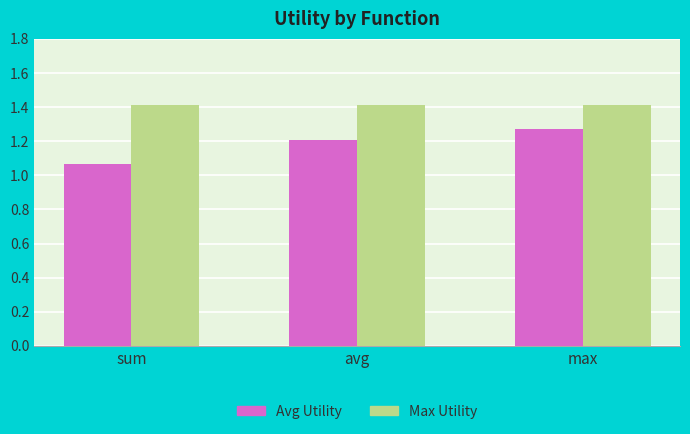

What is the label of the 1st bar from the right?

max